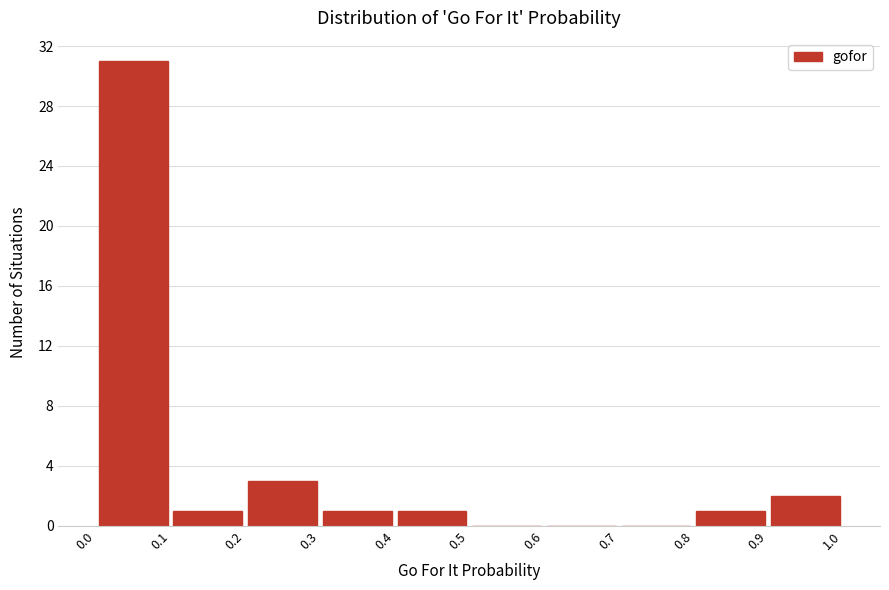

What is the height of the bar covering 0.4 to 0.5 on the x-axis? The values are not printed on the chart, so give them approximately, as read against the axis.

1